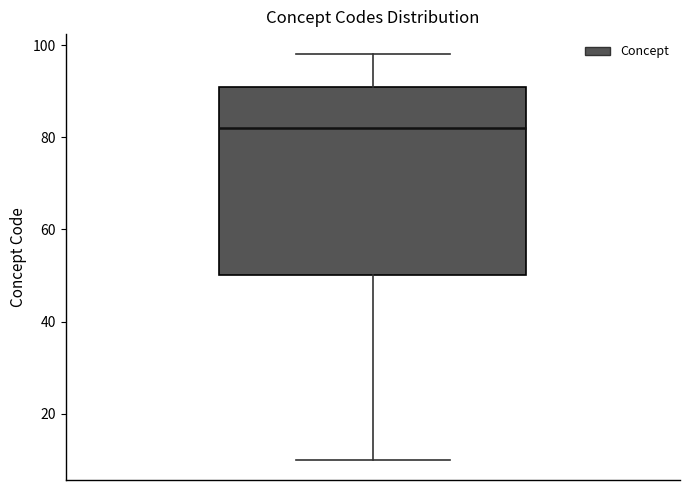

Read this box plot against the y-axis: the position of the median line, the range covered by the box, and the ends of both whiskers. The values are not printed on the chart, so give them approximately, as read against the axis.

median 82, box 50 to 92, whiskers 10 to 98